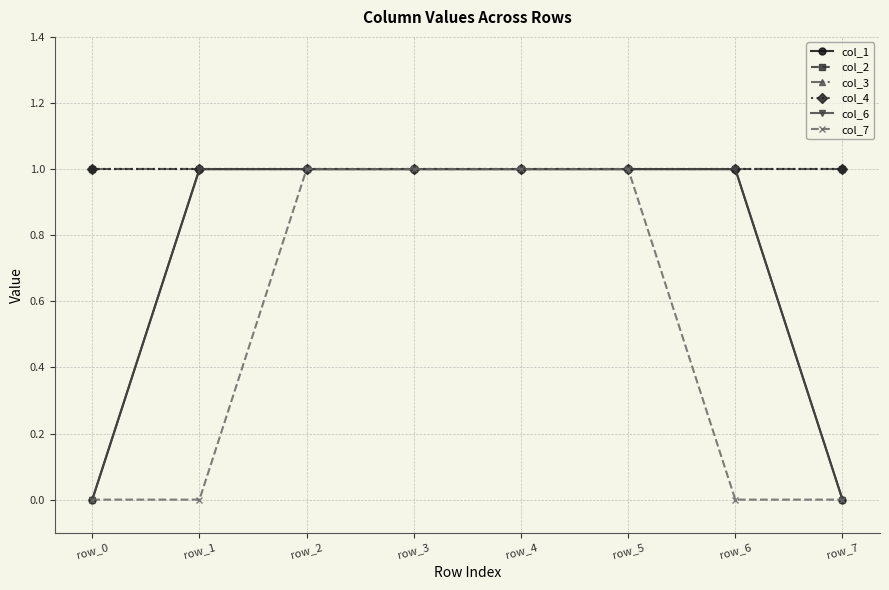

List the series in order of their peak value, highest first.

col_1, col_2, col_3, col_4, col_6, col_7